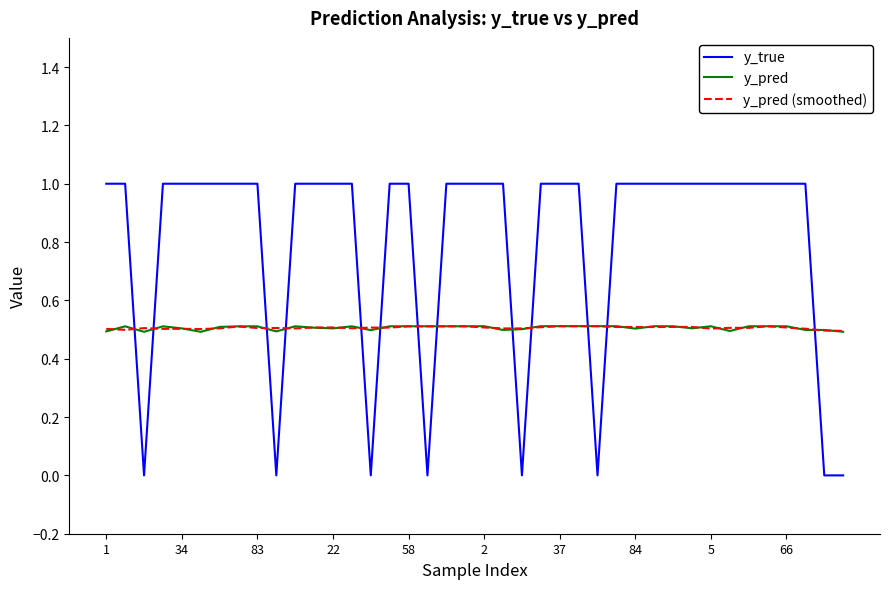

Which series has the largest total across all categories?

y_true